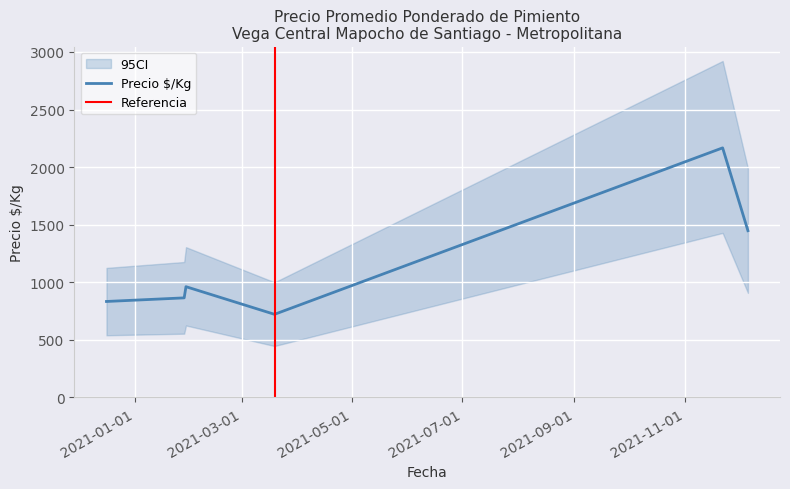

What is the value of the ci_upper point at the 33rd from the left?

1300